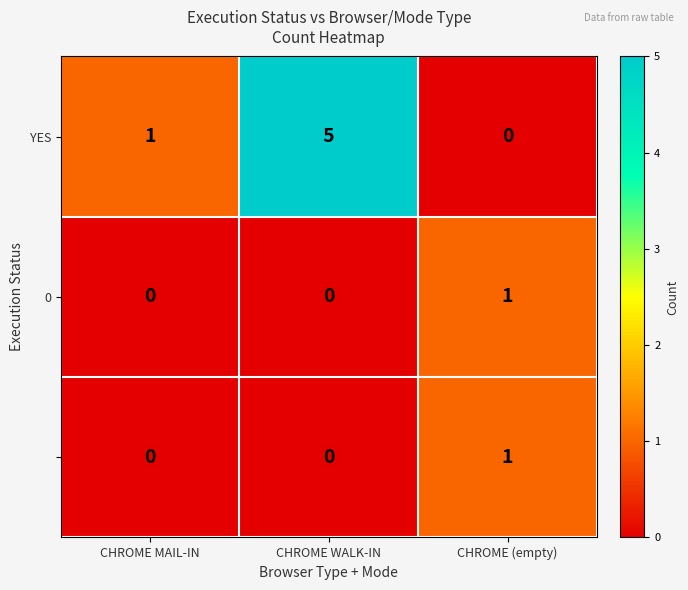

At which category is the sum across all series the highest?

CHROME WALK-IN